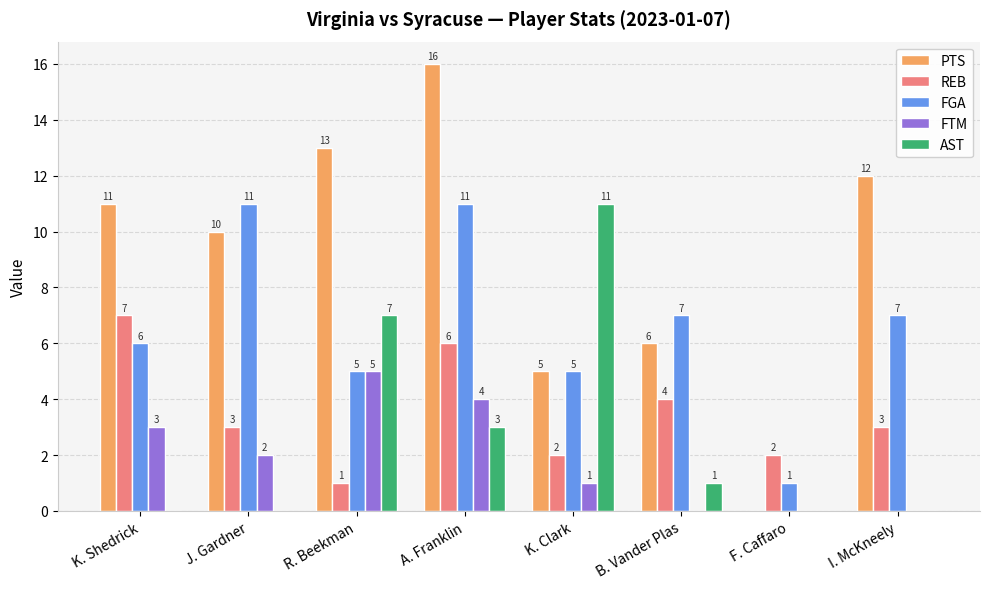

Where does the REB series first go above 3?

K. Shedrick